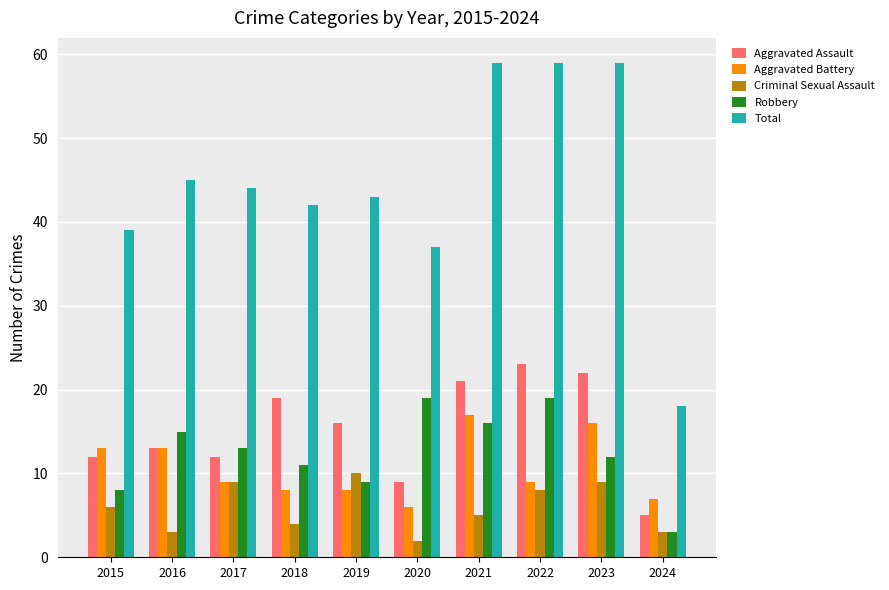

What is the value of the Aggravated Battery bar at the 6th from the left?

6